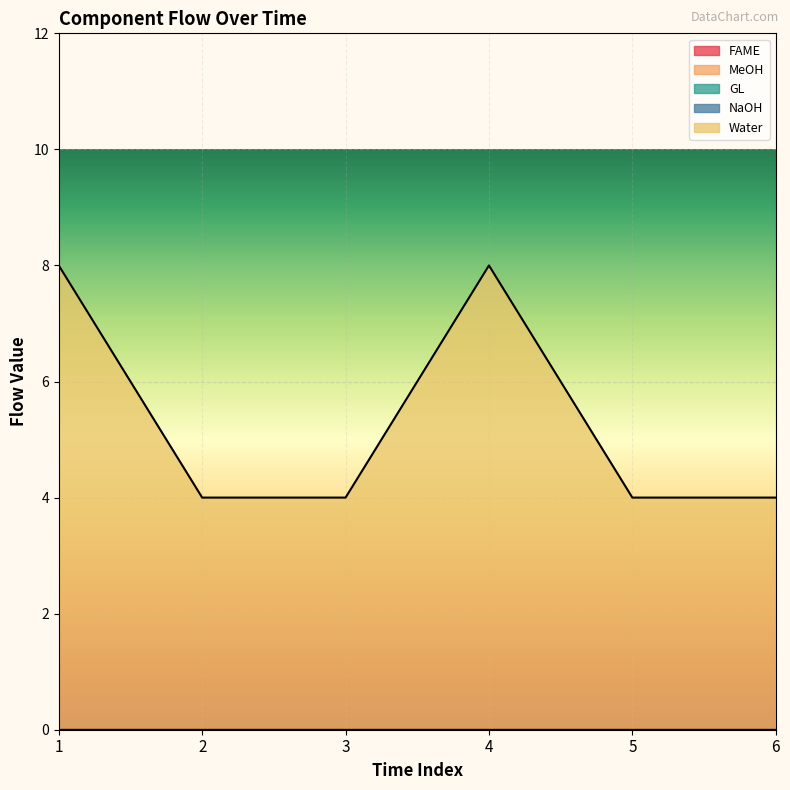

List the labels in order of NaOH value, smallest first.

1, 2, 3, 4, 5, 6